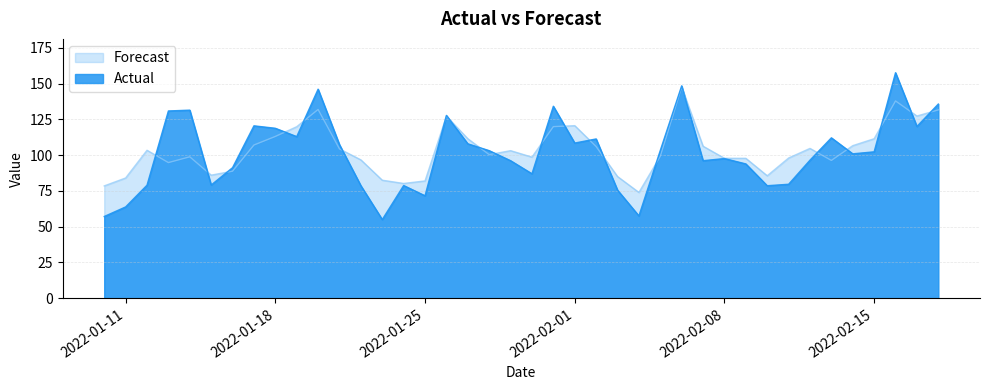

After their last crossing, which series has the higher values: Actual or Forecast?

Actual